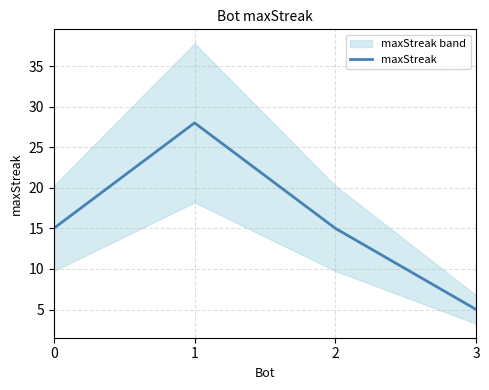

The value of maxStreak at 3 is 8. True or false?

False